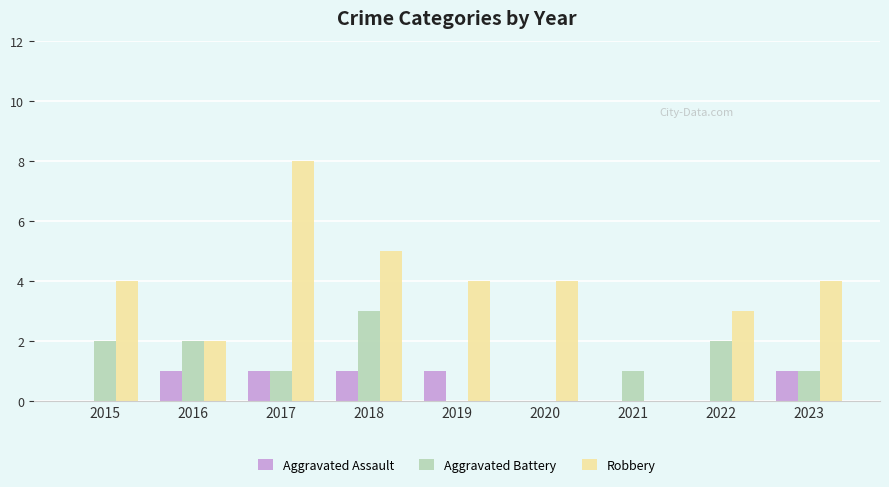

Reading left to right, transcribe all the data shown in this chart.

Aggravated Assault: 2015=0	2016=1	2017=1	2018=1	2019=1	2020=0	2021=0	2022=0	2023=1
Aggravated Battery: 2015=2	2016=2	2017=1	2018=3	2019=0	2020=0	2021=1	2022=2	2023=1
Robbery: 2015=4	2016=2	2017=8	2018=5	2019=4	2020=4	2021=0	2022=3	2023=4